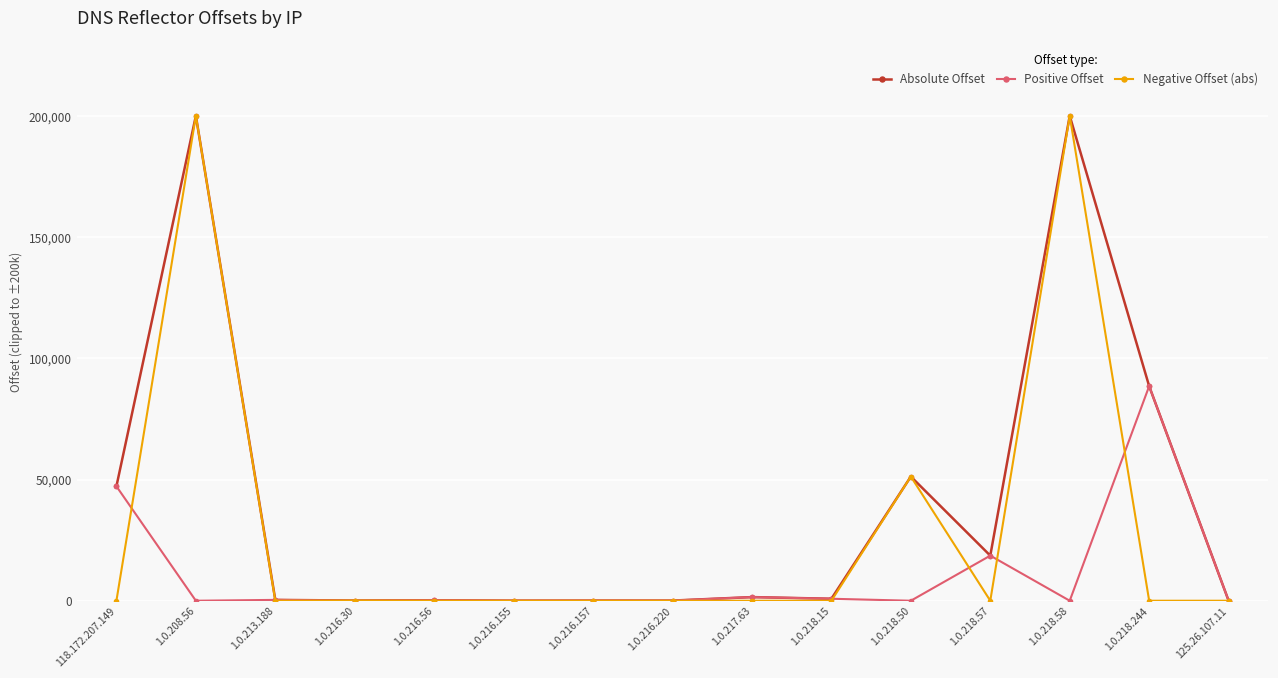

What is the label of the 13th point from the left?

1.0.218.58